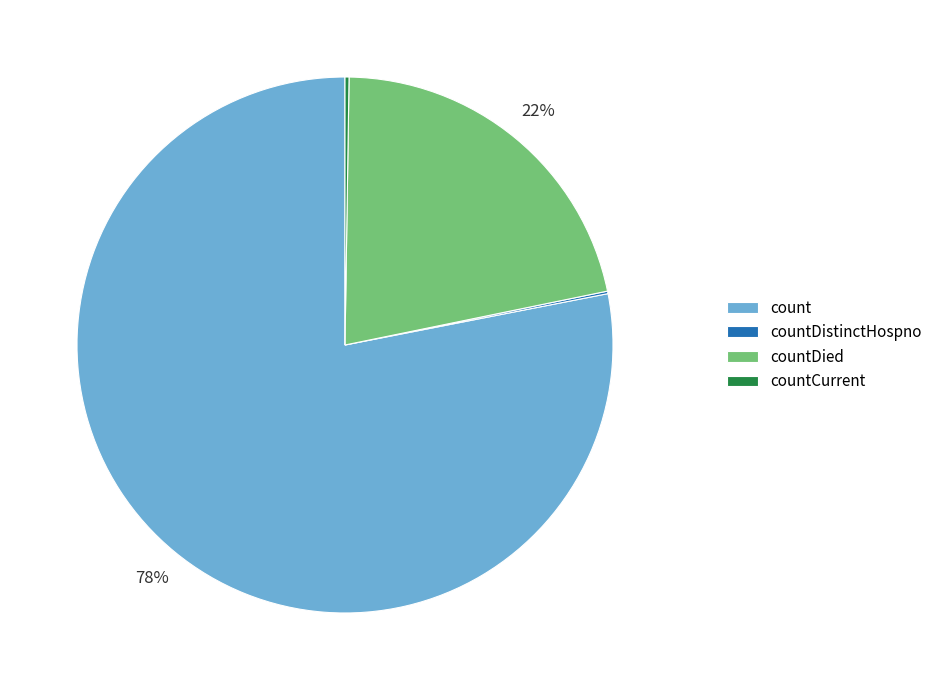

Is there a majority slice in this chart?

Yes